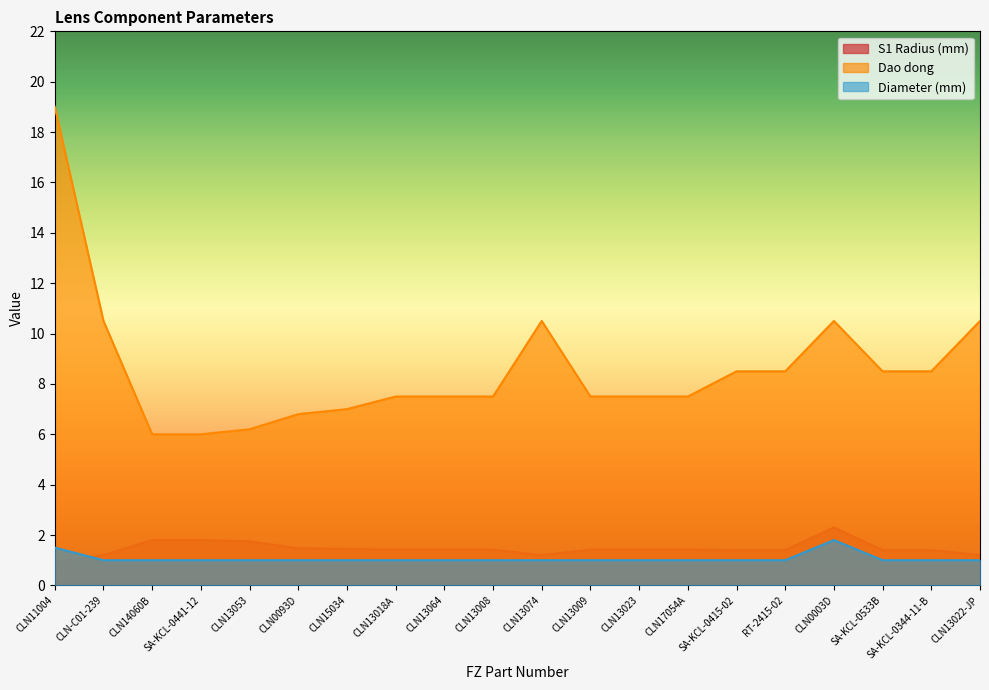

List the labels in order of S1 Radius (mm) value, smallest first.

CLN11004, CLN-C01-239, CLN13074, CLN13022-JP, SA-KCL-0415-02, RT-2415-02, SA-KCL-0533B, SA-KCL-0344-11-B, CLN13018A, CLN13064, CLN13008, CLN13009, CLN17054A, CLN13023, CLN15034, CLN0093D, CLN13053, CLN14060B, SA-KCL-0441-12, CLN0003D